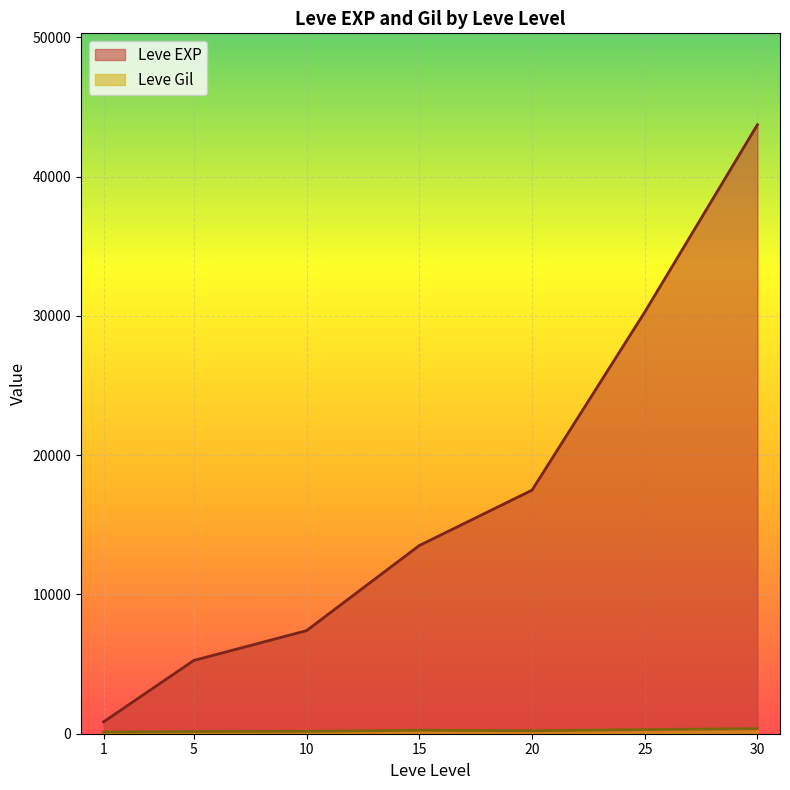

Rank the categories by Leve EXP value from lowest to highest.

1, 5, 10, 15, 20, 25, 30